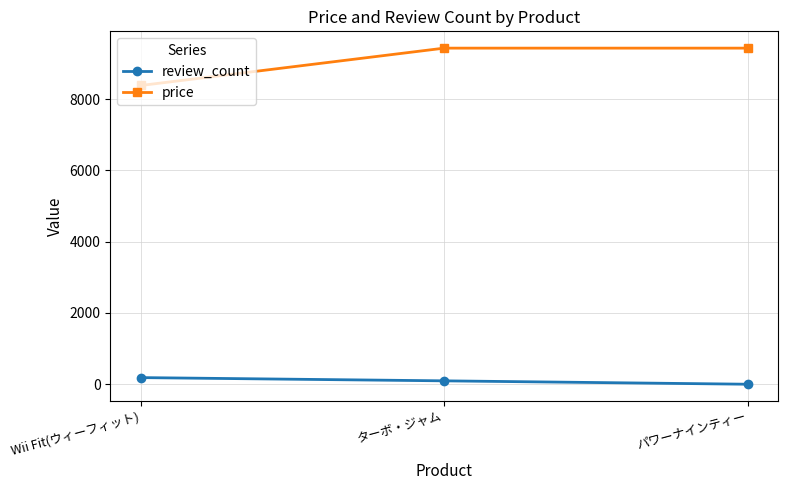

How many data points in review_count are less than 95?

1